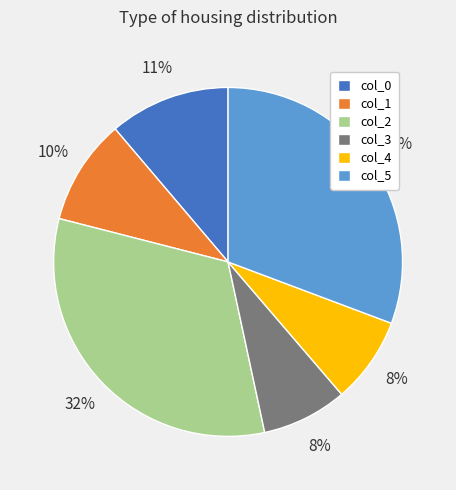

To the nearest percent, what is the average slice percentage?

17%